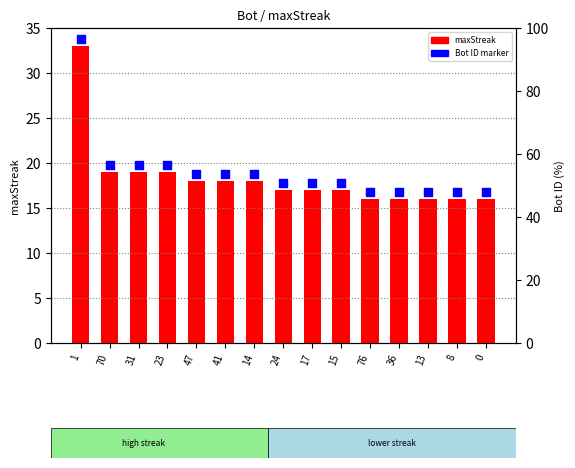

Which series contains the highest Y value?

Bot ID marker